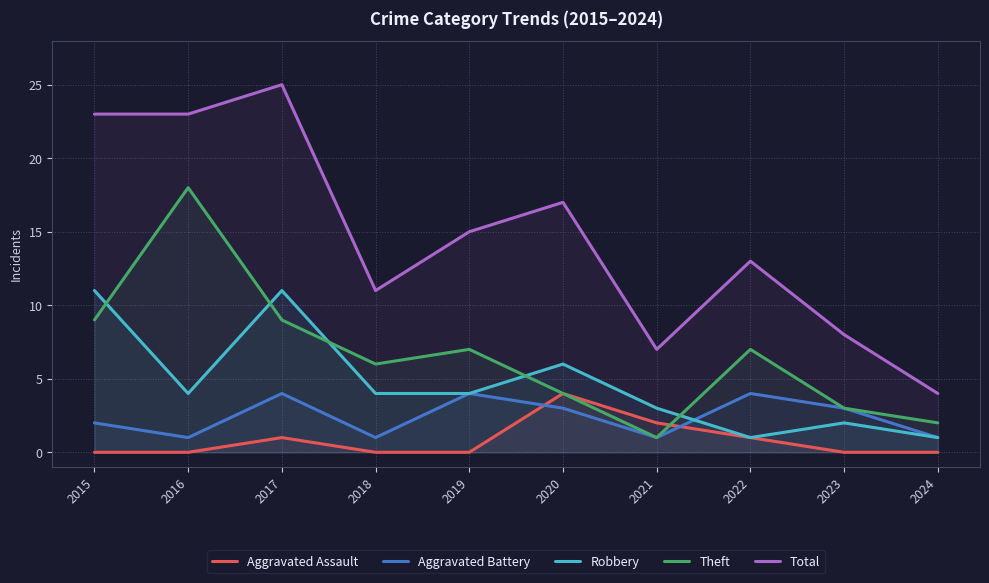

What are all the series names shown in the legend?

Aggravated Assault, Aggravated Battery, Robbery, Theft, Total